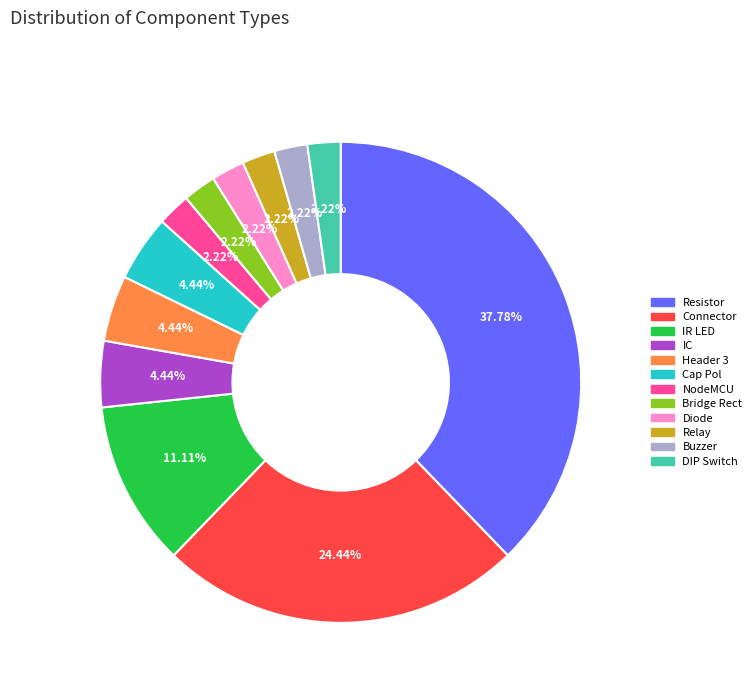

Does any single category account for the majority?

No